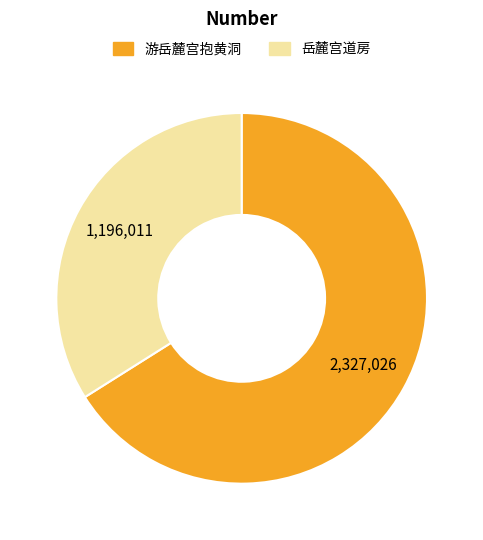

What is the ratio of the value at 游岳麓宫抱黄洞 to the value at 岳麓宫道房?

1.9